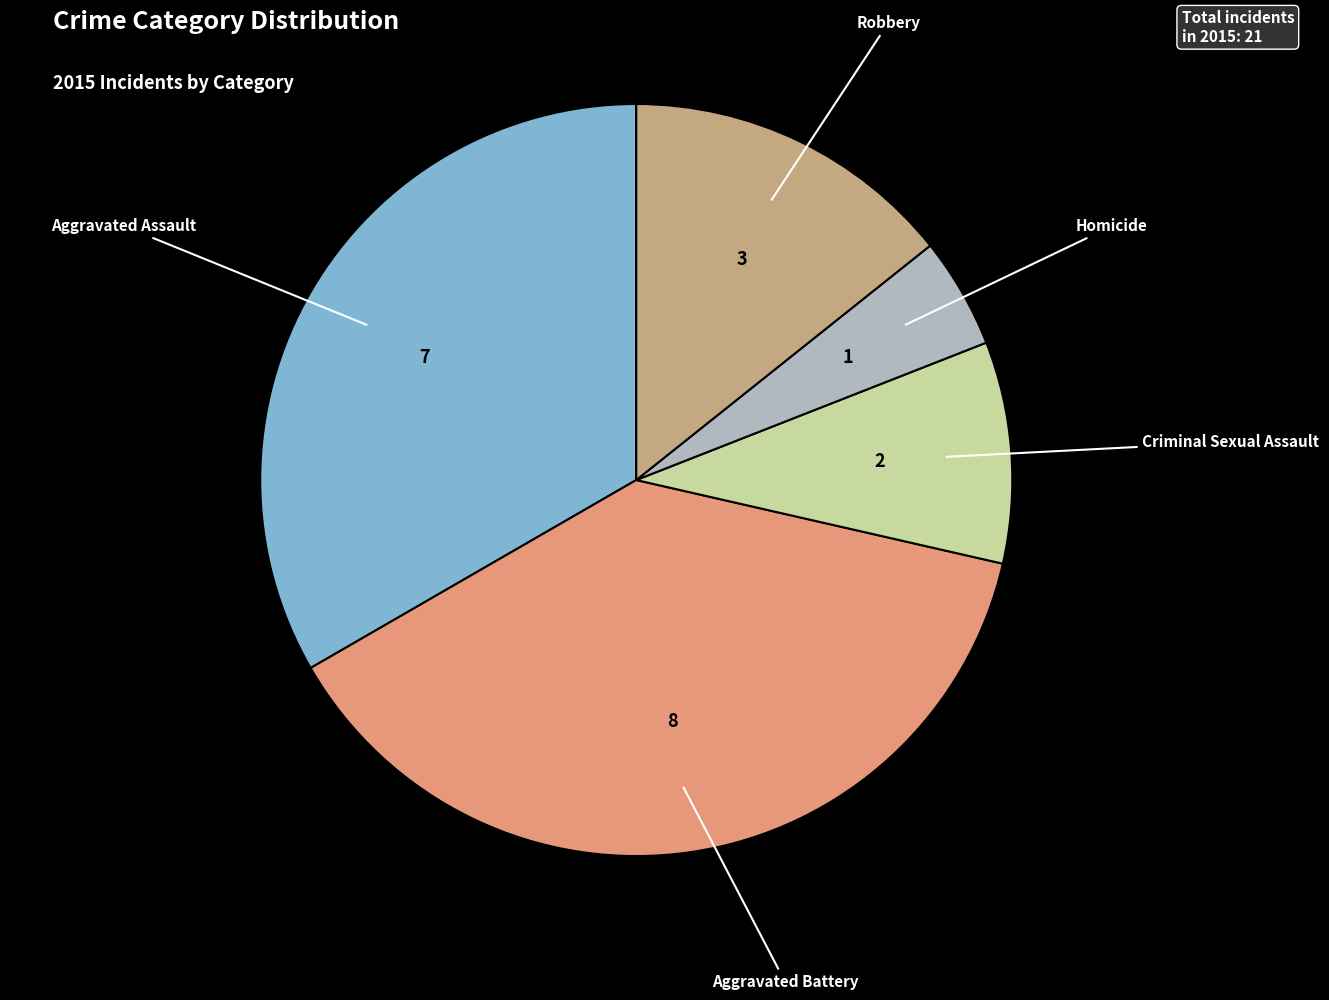

Approximately how many times larger is the value at Aggravated Battery compared to Criminal Sexual Assault?

4.0